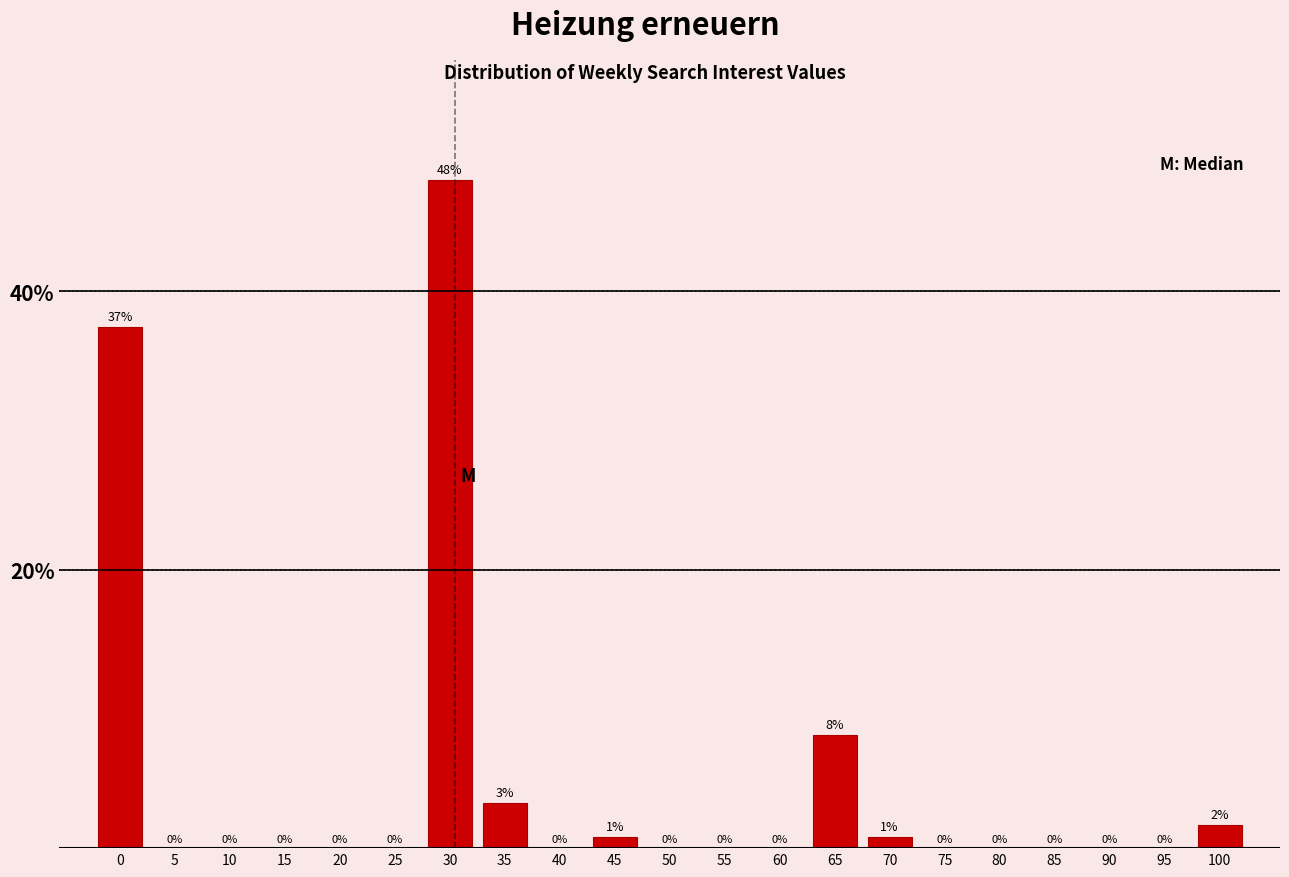

Which label corresponds to the largest value in the chart?

30